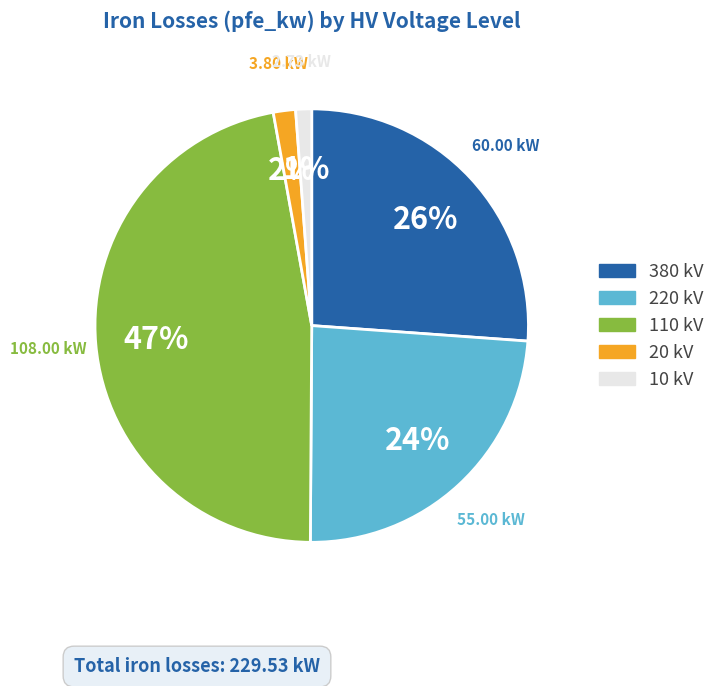

Is there a majority slice in this chart?

No